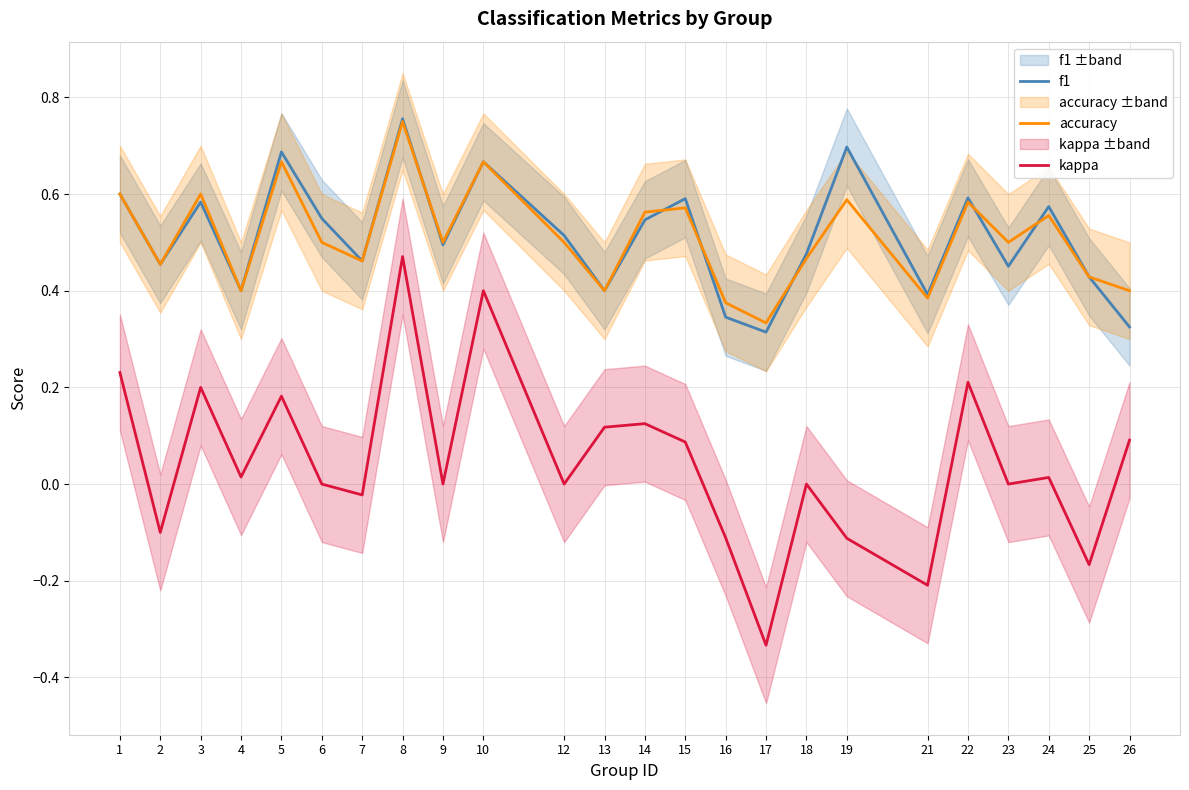

Which has a higher value, 13 or 4?

13